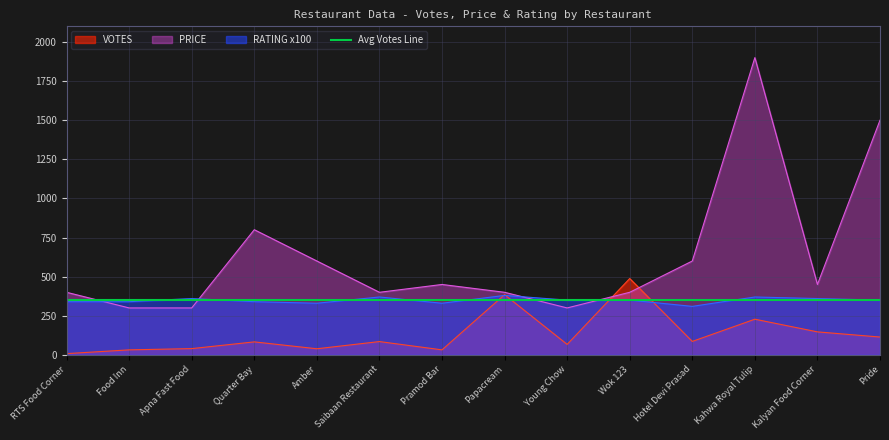

What value does the RATING series have at Papacream, to the nearest 10?

380